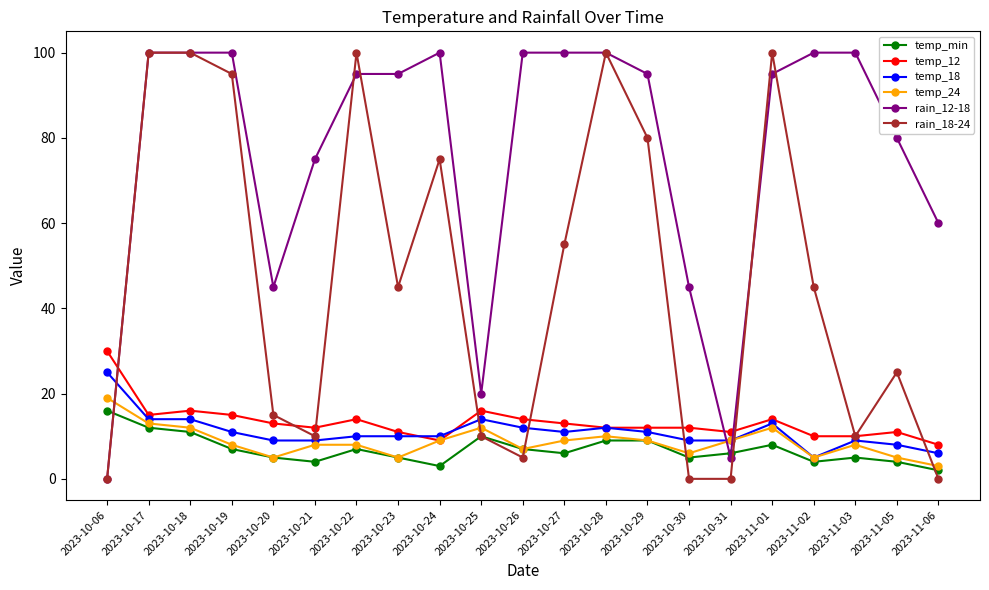

What position from the right is 2023-10-18?

19